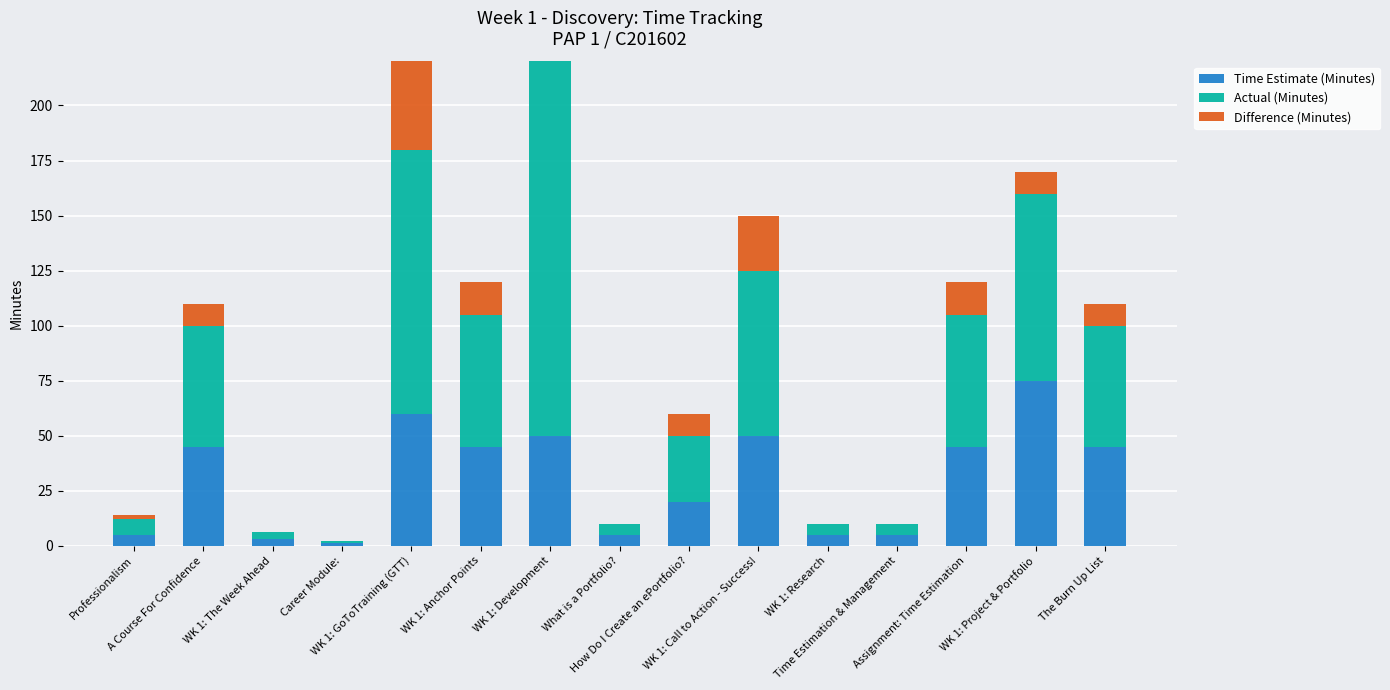

Reading left to right, what are all the values shown in this chart?

Time Estimate (Minutes): 5	45	3	1	60	45	50	5	20	50	5	5	45	75	45
Actual (Minutes): 7	55	3	1	120	60	180	5	30	75	5	5	60	85	55
Difference (Minutes): 2	10	0	0	60	15	130	0	10	25	0	0	15	10	10